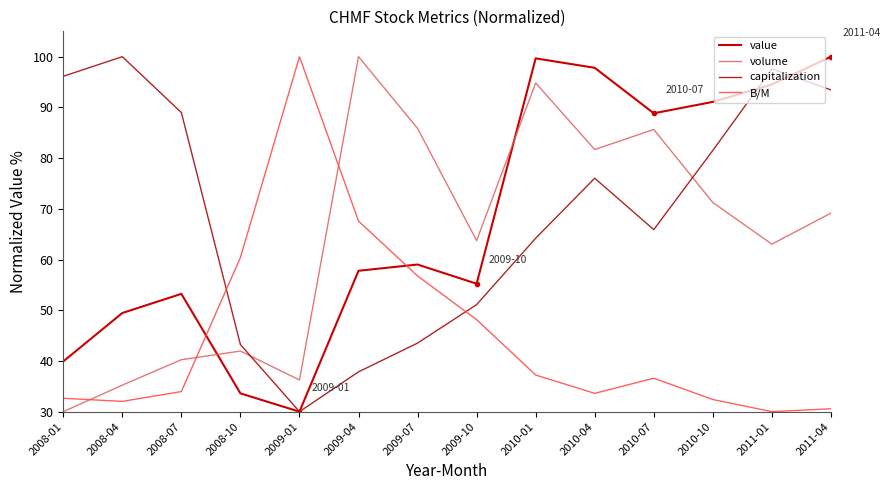

What is the difference between the maximum and minimum values in the B/M series?

70.0